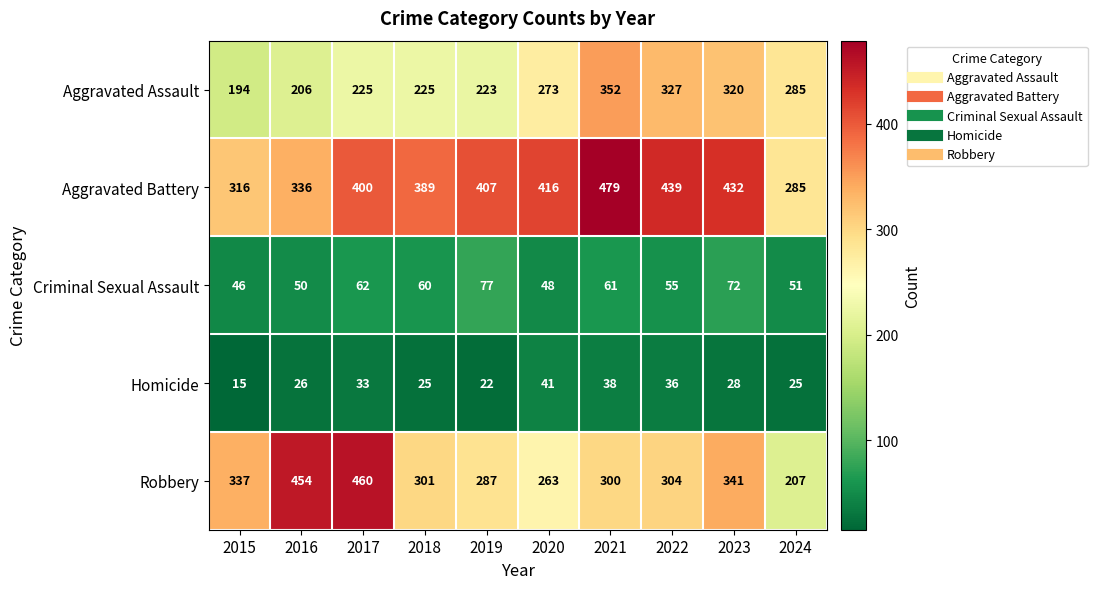

The Aggravated Assault series shows 559 at 2023. True or false?

False